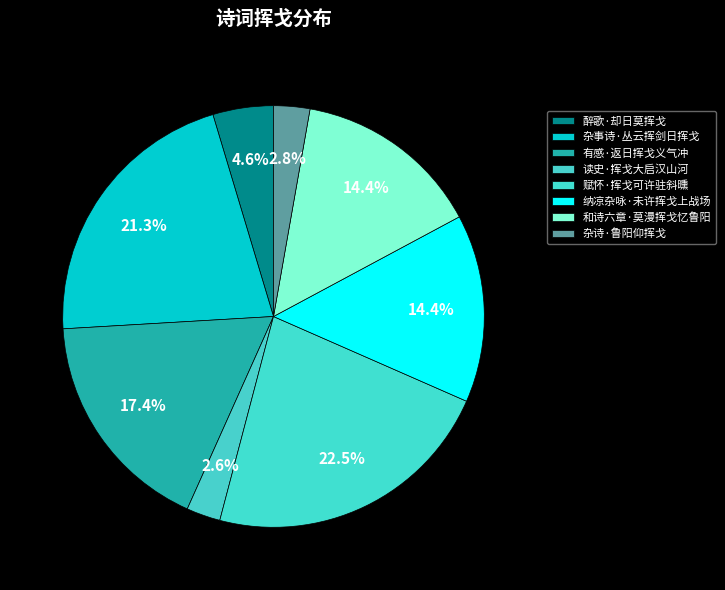

The 有感·返日挥戈义气冲 slice represents 9% of the pie. True or false?

False